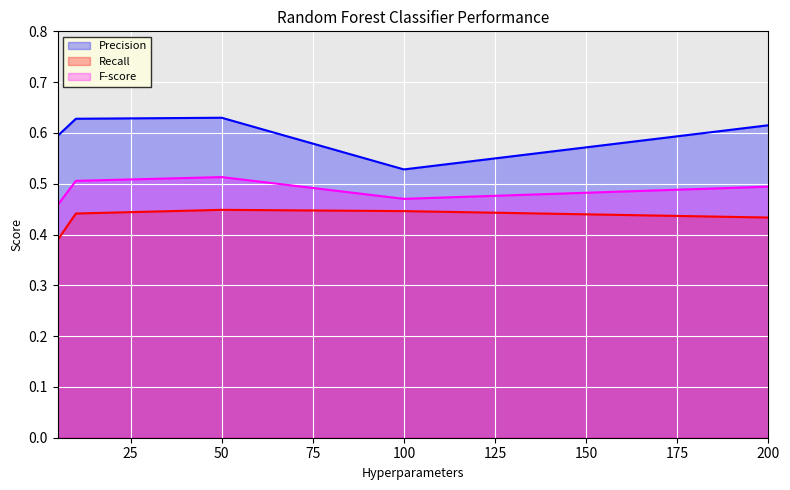

Reading right to left, transcribe all the data shown in this chart.

Precision: 0.6	0.5	0.6	0.6	0.6
Recall: 0.4	0.4	0.4	0.4	0.4
F-score: 0.5	0.5	0.5	0.5	0.5